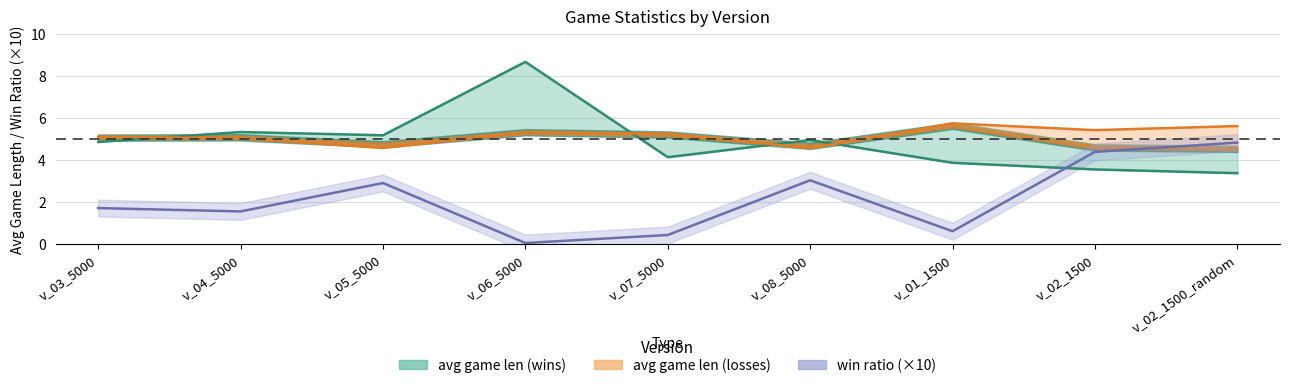

What is the highest value of the avg game len (losses) series?

5.7